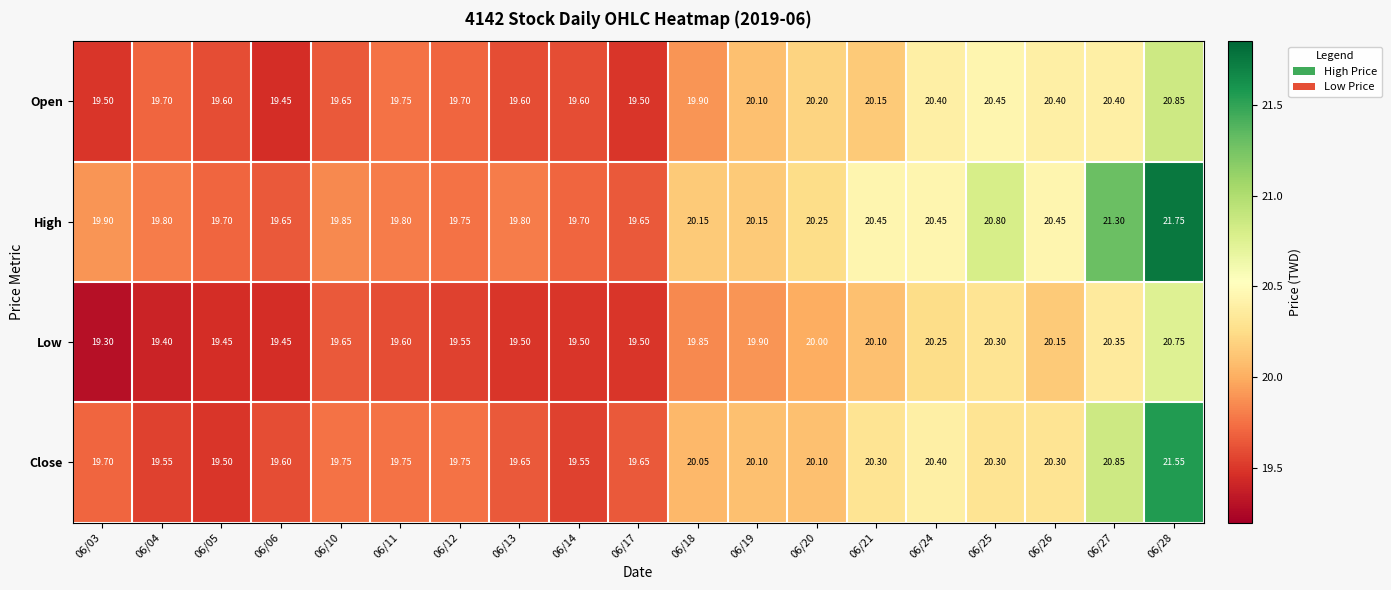

Rank the series by their average value, from lowest to highest.

Low, Open, Close, High